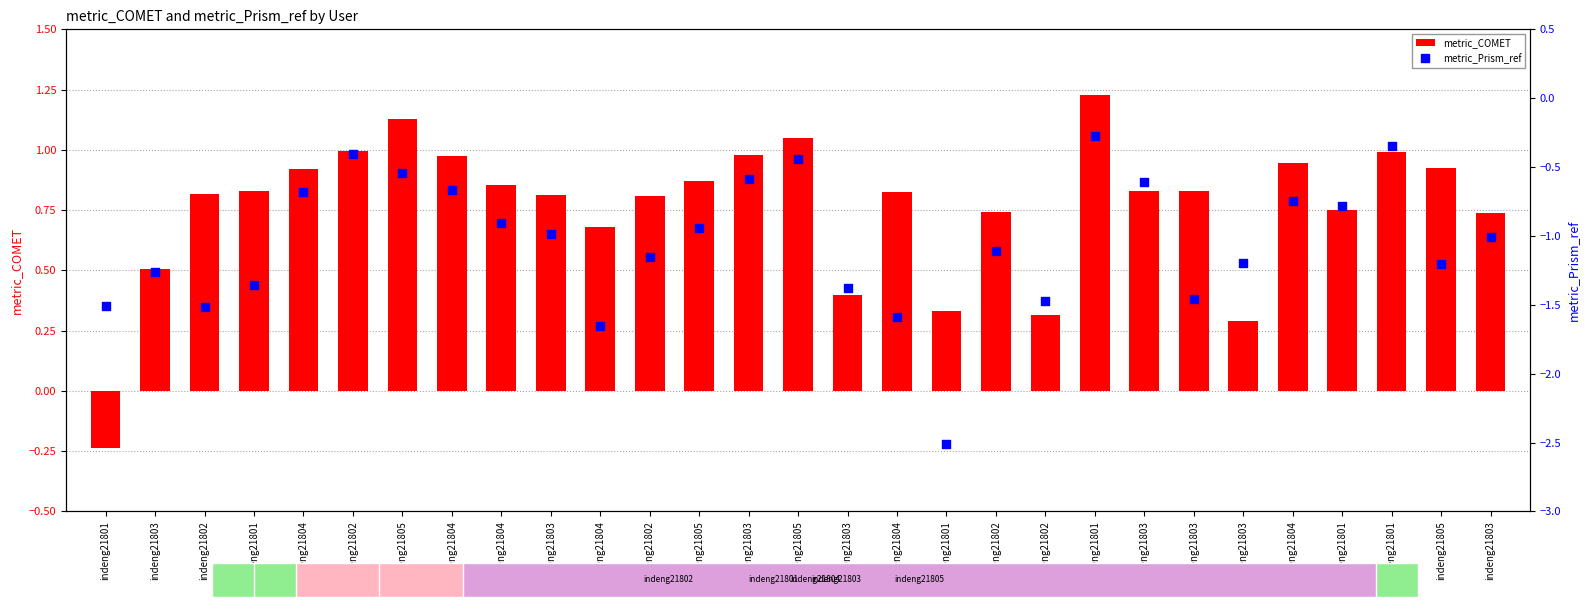

Is the value of metric_COMET at indeng21802 greater than the value of metric_Prism_ref at indeng21805?

Yes